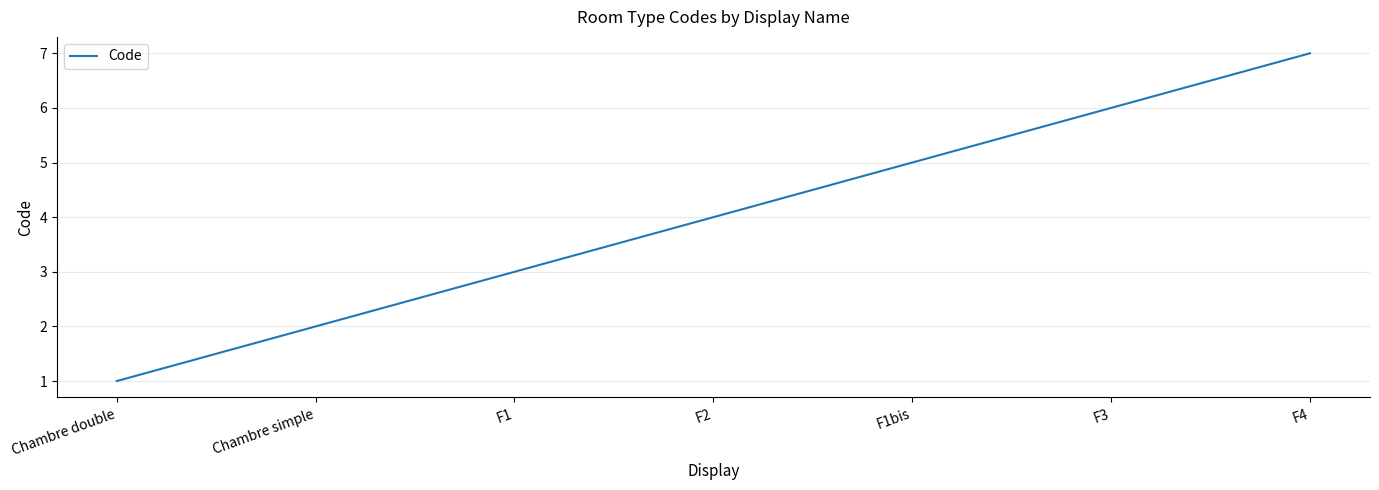

How many values are below 4?

3